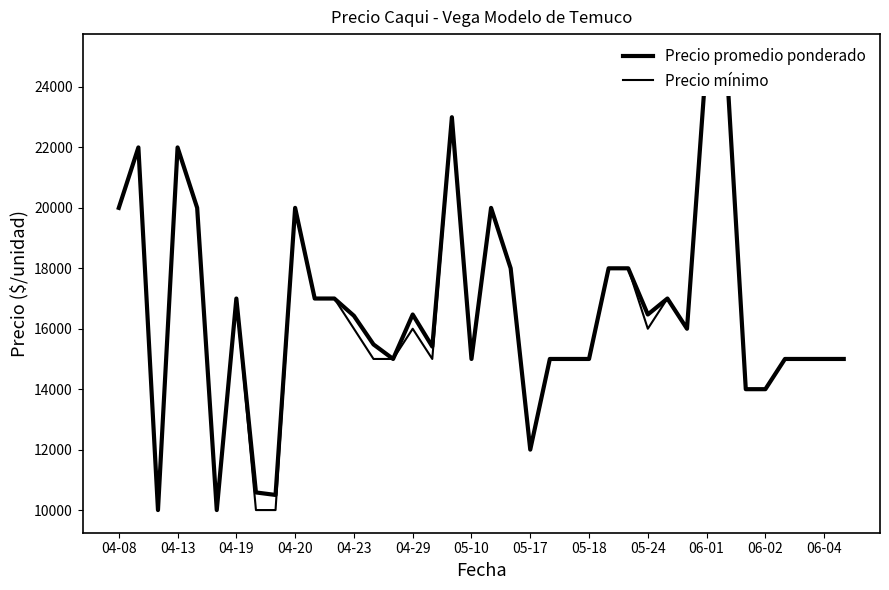

How many interior local peaks does the Precio promedio ponderado series have?

8